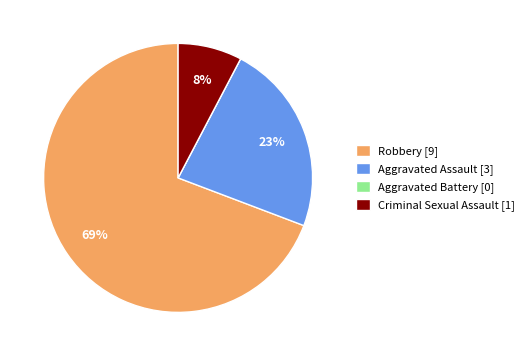

To the nearest percent, what percentage of the pie is Aggravated Assault?

23%